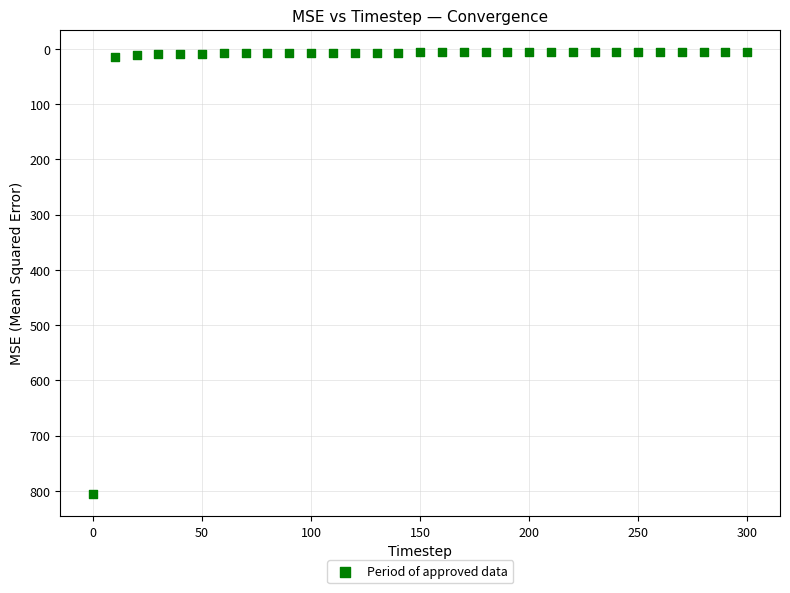

What is the range of X values (max minus min)?

300.0